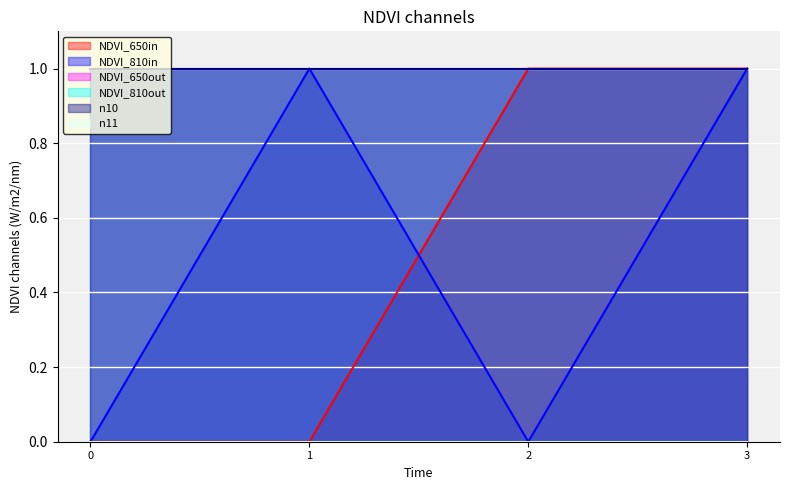

What is the sum of the n1 values at 2 and 3?

2